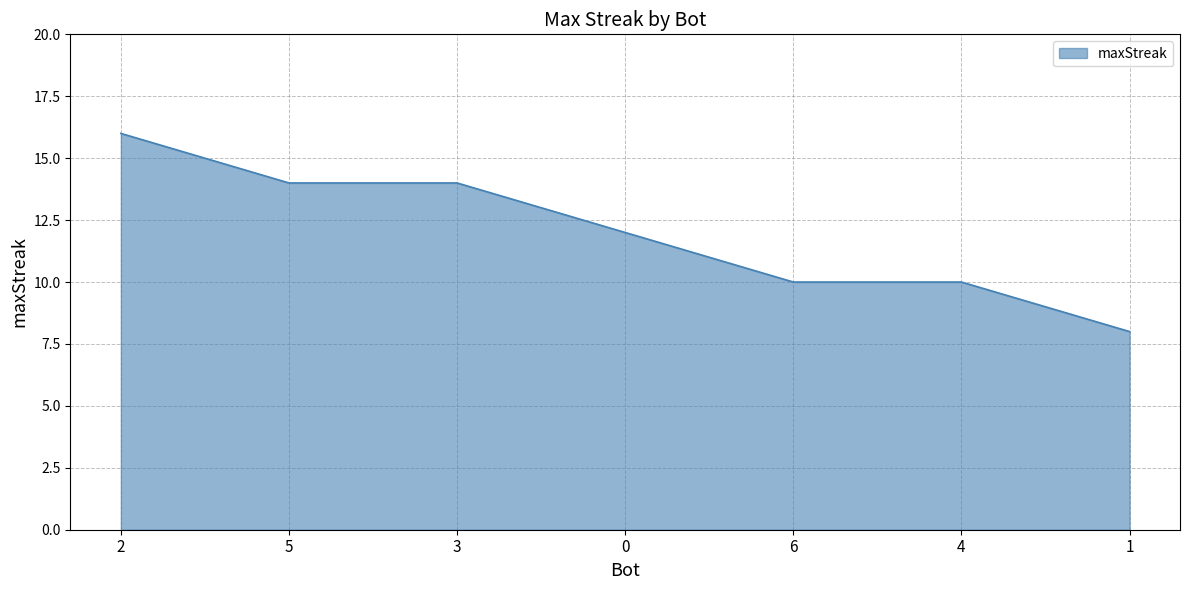

Which has a higher value, 2 or 4?

2